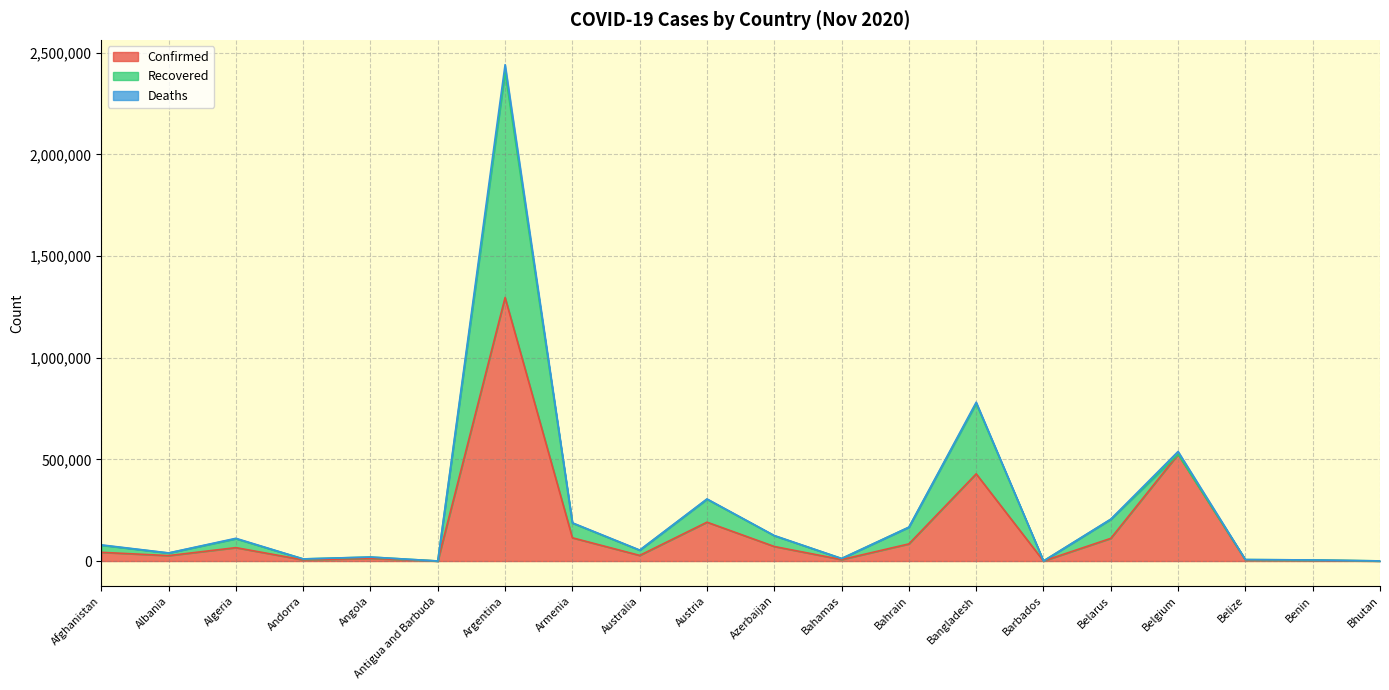

What position from the right is Bahrain?

8